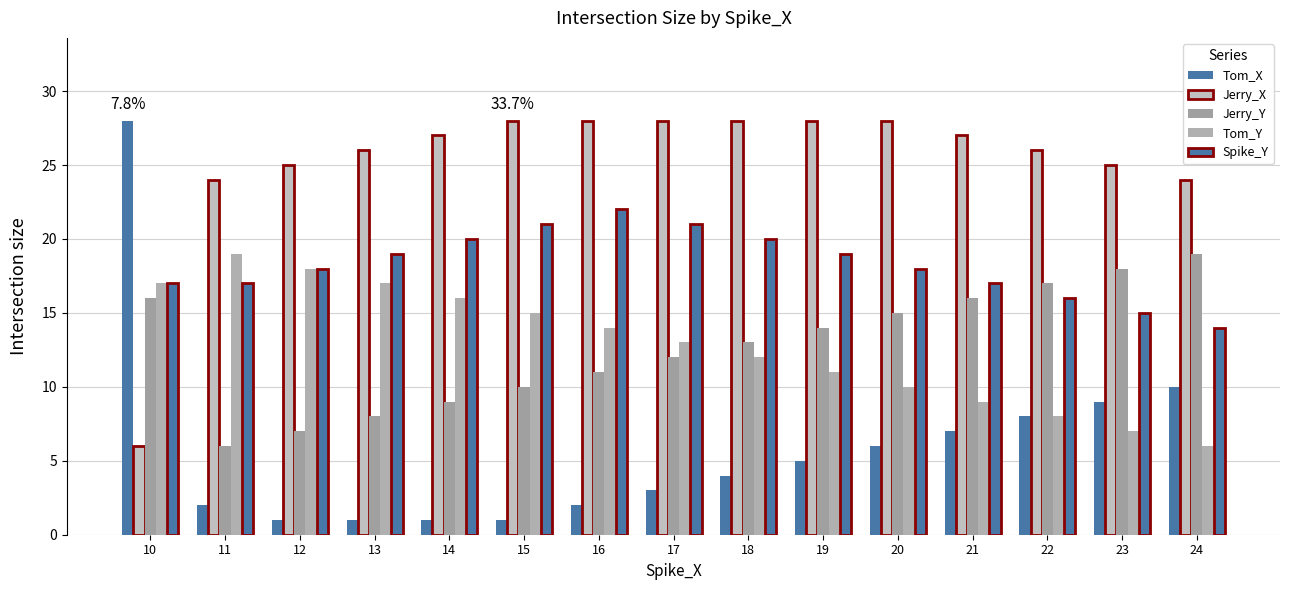

At which label does Tom_X first exceed 4?

10